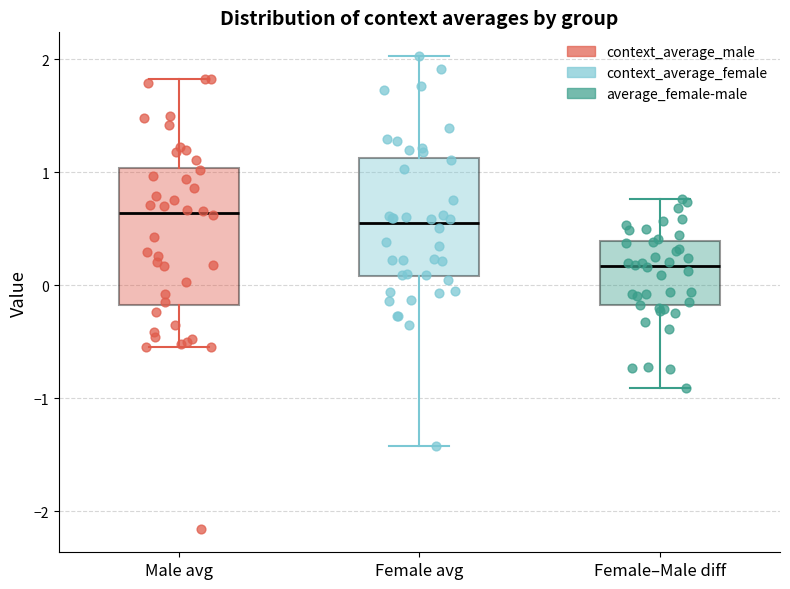

Reading left to right, transcribe this box plot: for each box, give where its median line is, the range the box spans, and where its two whiskers end, as read against the y-axis. The values are not printed on the chart, so give them approximately, as read against the axis.

Male avg: median 0.6, box -0.2 to 1.0, whiskers -0.5 to 1.8
Female avg: median 0.5, box 0.1 to 1.1, whiskers -1.4 to 2.0
Female–Male diff: median 0.2, box -0.2 to 0.4, whiskers -0.9 to 0.8